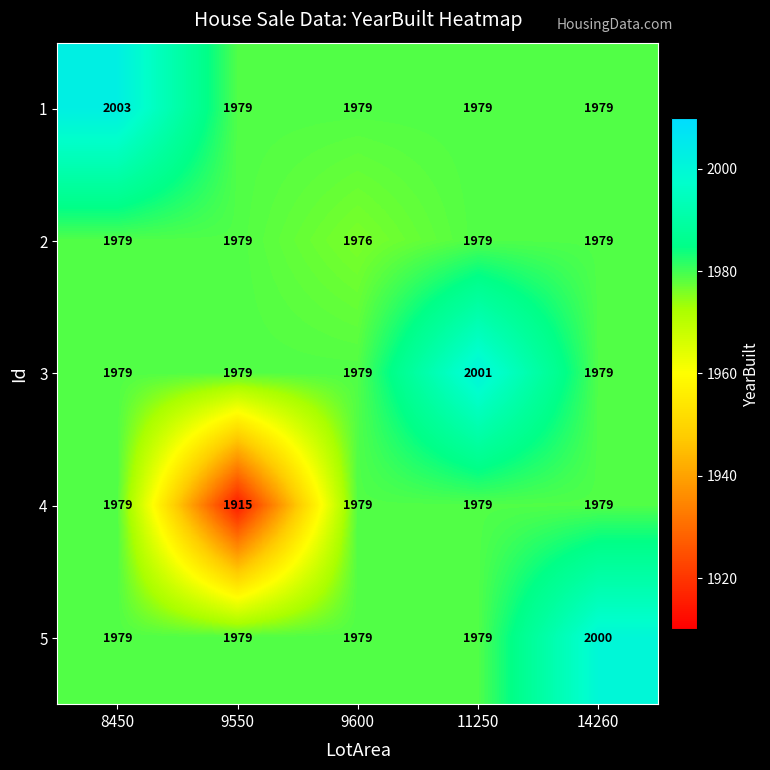

The value of 1 at 9550 is 1117. True or false?

False